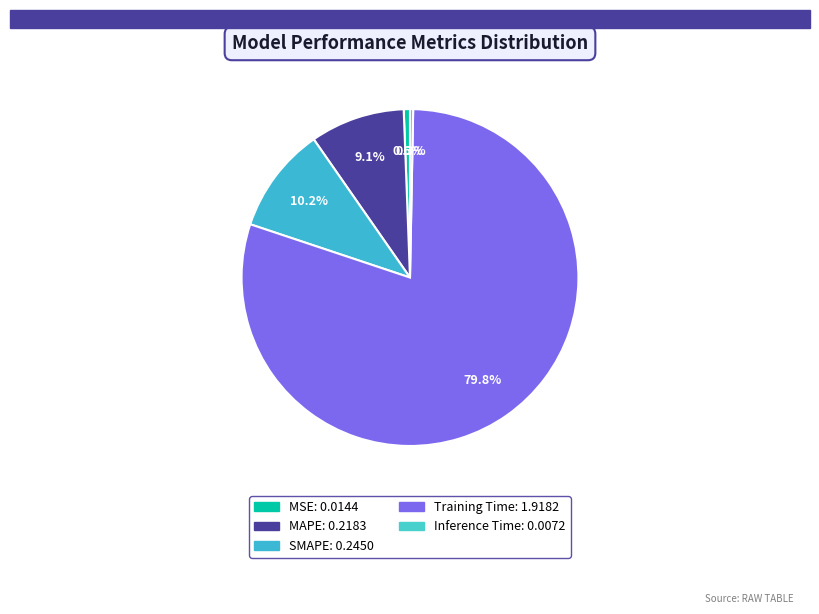

What is the majority slice?

Training Time